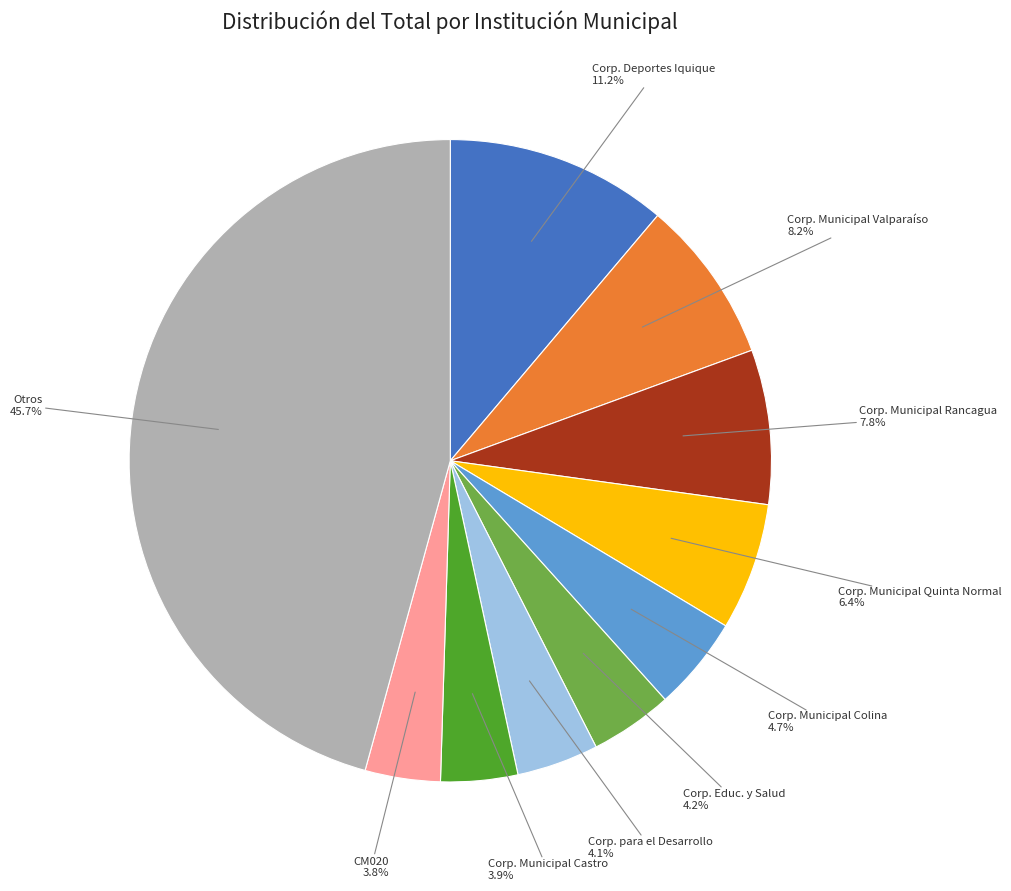

Is there any slice that represents more than half of the pie?

No